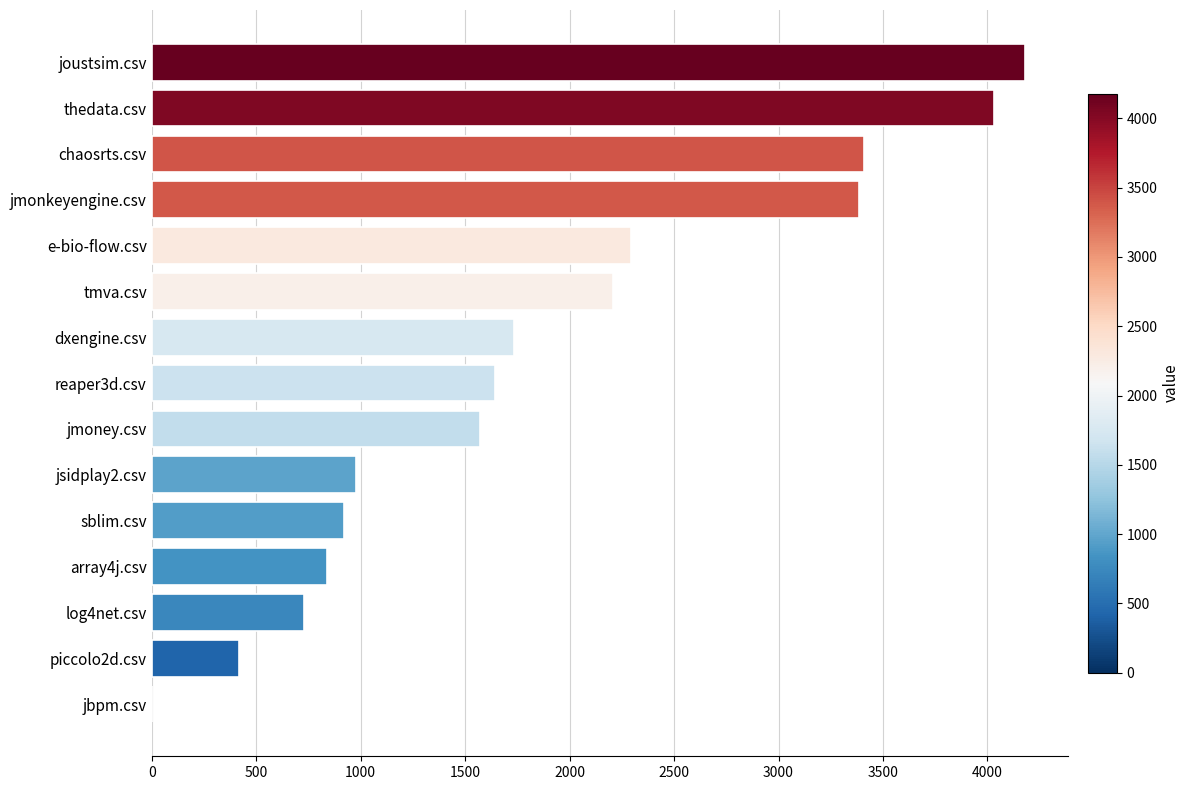

Reading bottom to top, extract all data points from this chart.

jbpm.csv=0.0	piccolo2d.csv=419.5	log4net.csv=730.5	array4j.csv=840.0	sblim.csv=920.5	jsidplay2.csv=977.5	jmoney.csv=1569.5	reaper3d.csv=1644.5	dxengine.csv=1732.0	tmva.csv=2207.0	e-bio-flow.csv=2292.0	jmonkeyengine.csv=3387.0	chaosrts.csv=3407.0	thedata.csv=4033.0	joustsim.csv=4179.0